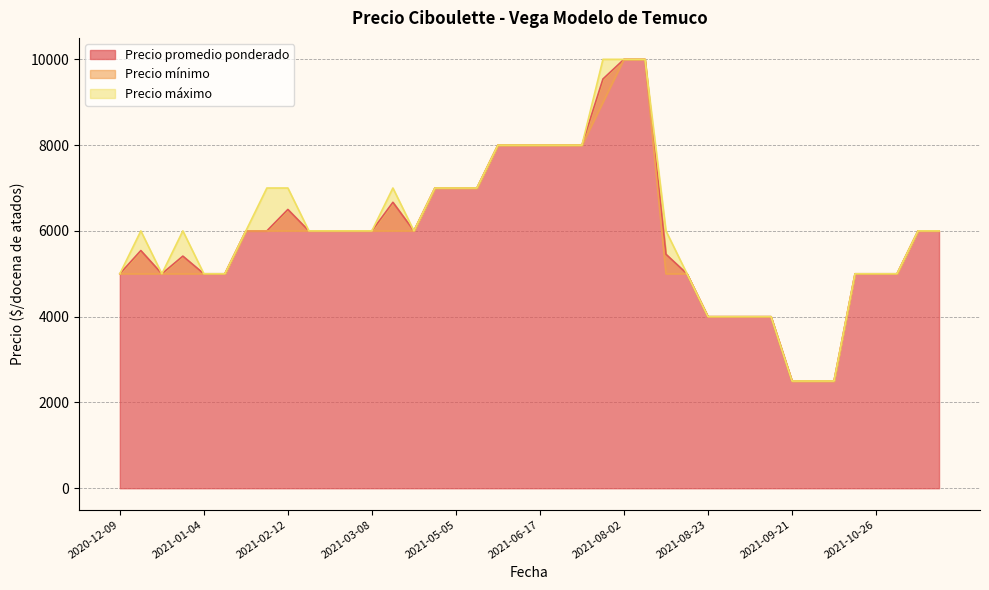

Between 2021-01-07 and 2021-02-26, which series saw the biggest shift?

Precio promedio ponderado